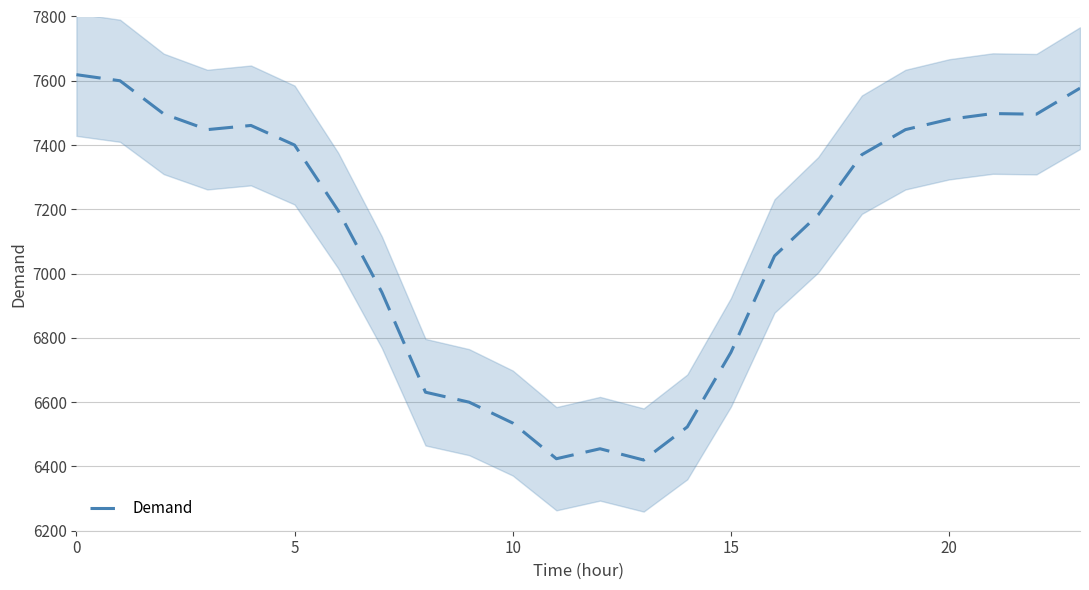

How many interior local peaks (higher than both neighbors) does the data have?

3